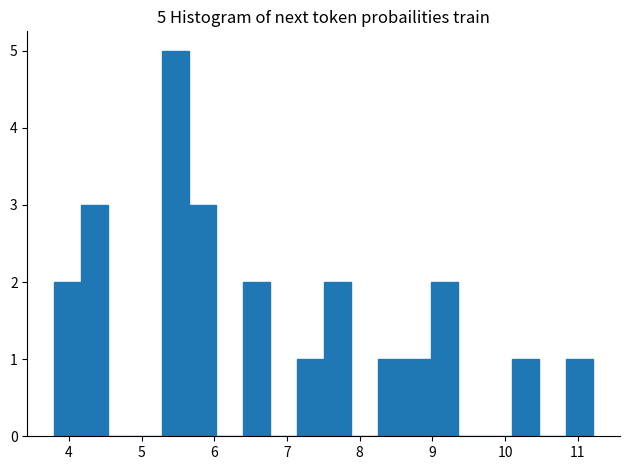

Around what value on the x-axis is the tallest bar? Give the approximate position of its centre, as read against the axis.

5.5